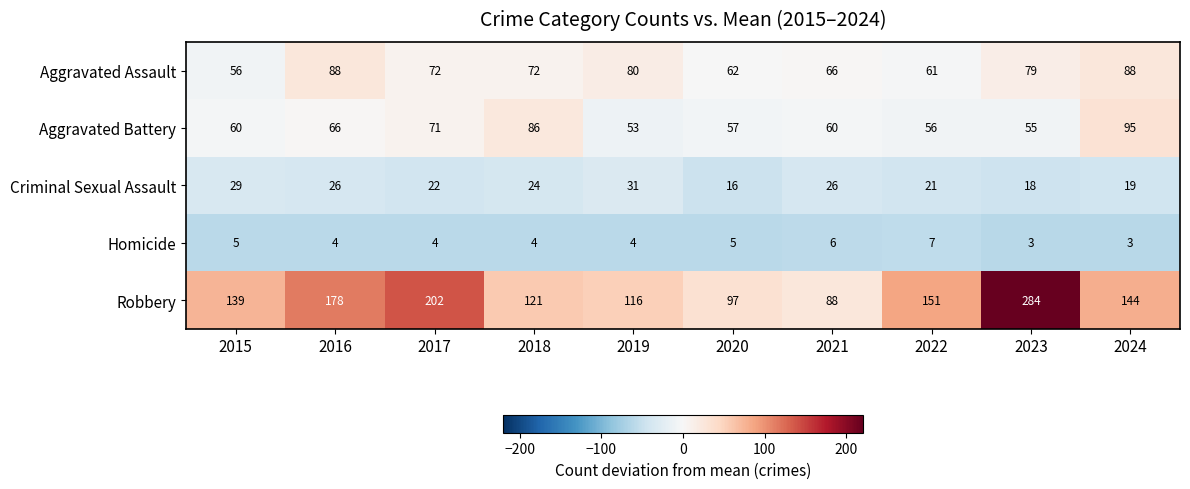

What is the minimum value shown in the chart?

3